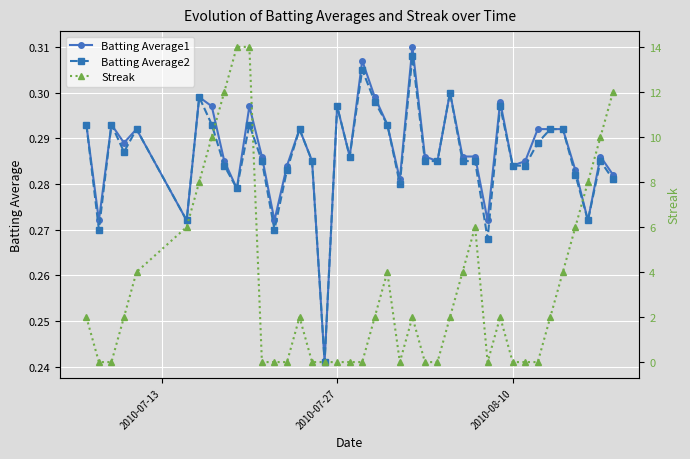

What are all the series names shown in the legend?

Batting Average1, Batting Average2, Streak